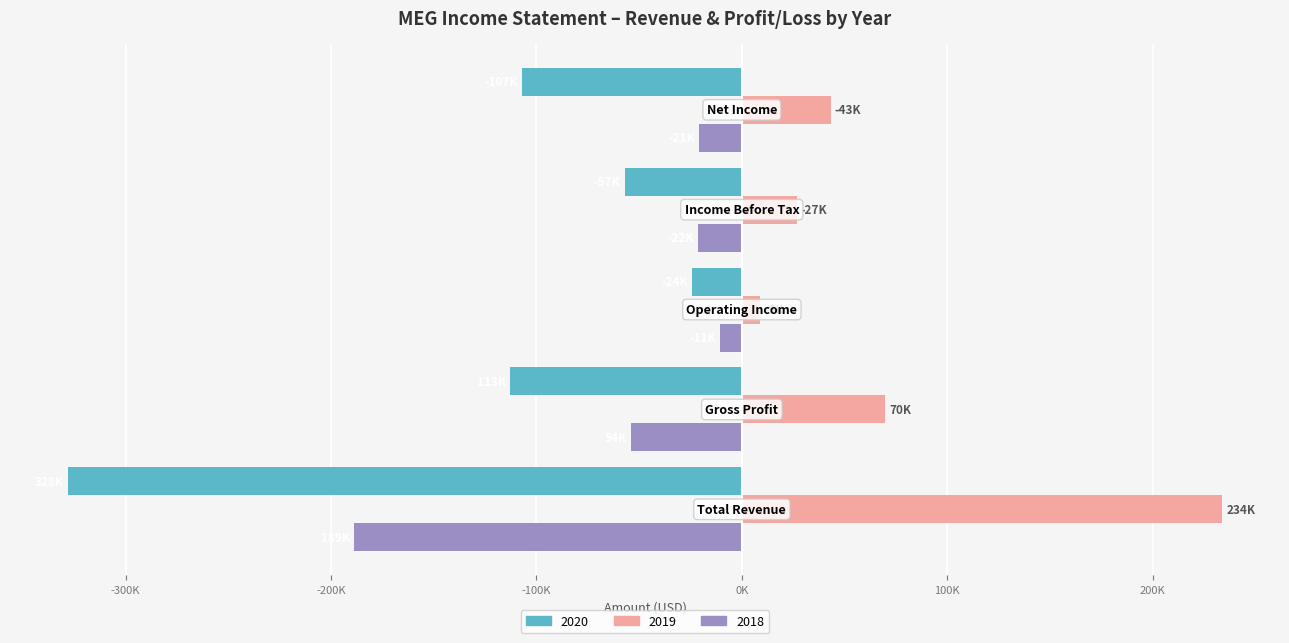

What is the label of the 4th bar from the left?

Income Before Tax